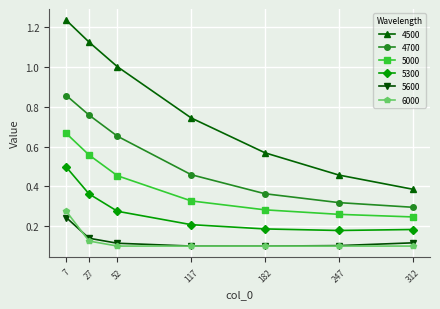

At how many categories does at least one series exceed 0?

7